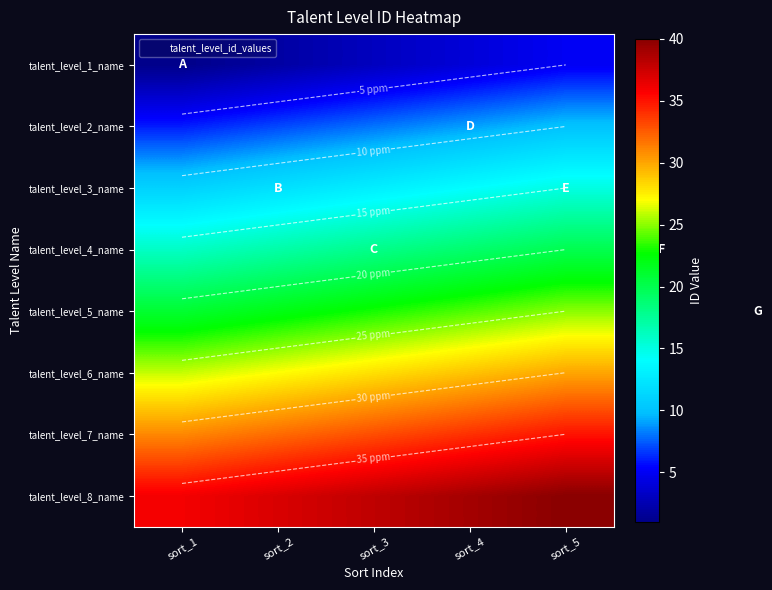

The value of talent_level_5_name at sort_5 is 12. True or false?

False